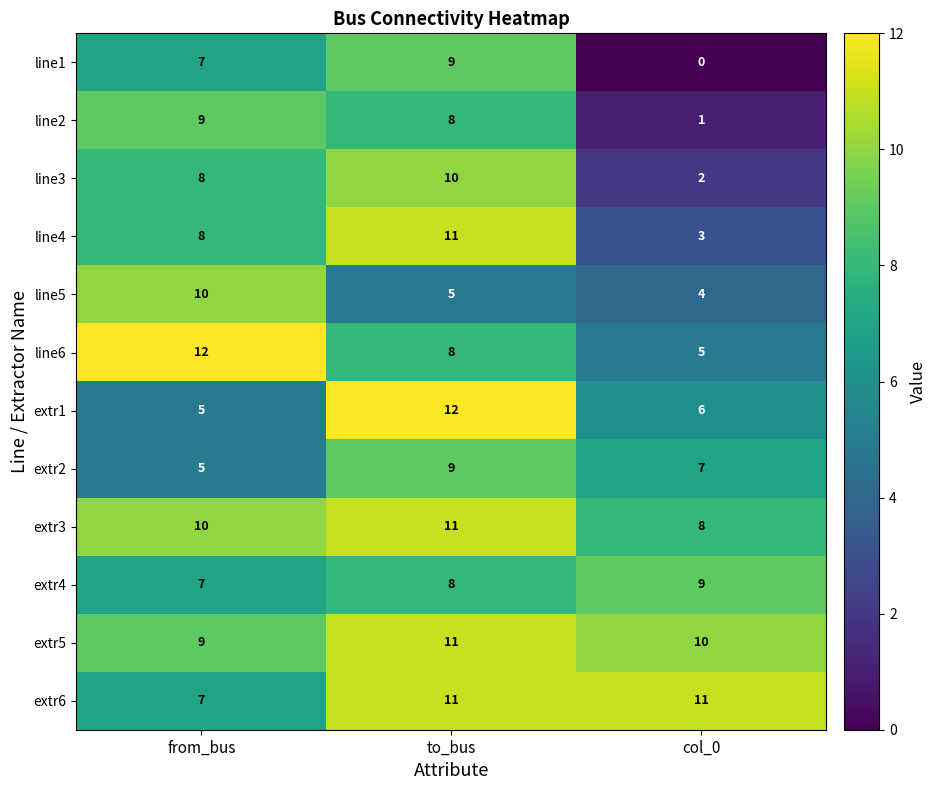

Between to_bus and col_0, which series saw the biggest shift?

line1